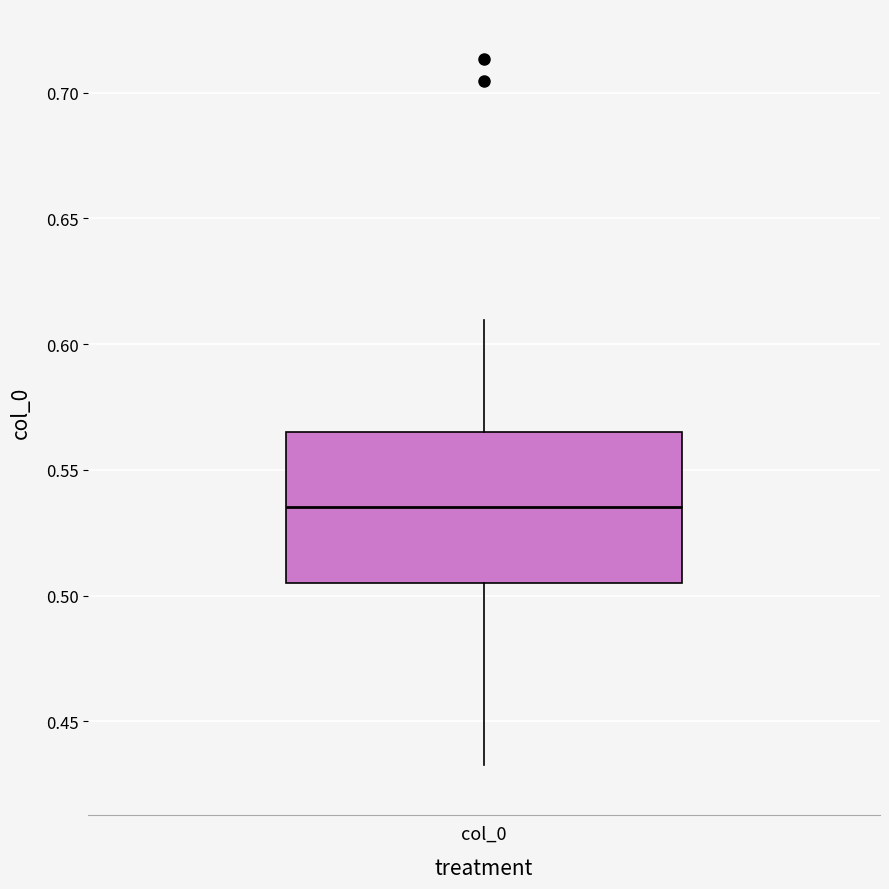

Transcribe this box plot: give where the median line is, the range the box spans, and where the two whiskers end, as read against the y-axis. The values are not printed on the chart, so give them approximately, as read against the axis.

median 0.535, box 0.505 to 0.565, whiskers 0.435 to 0.610